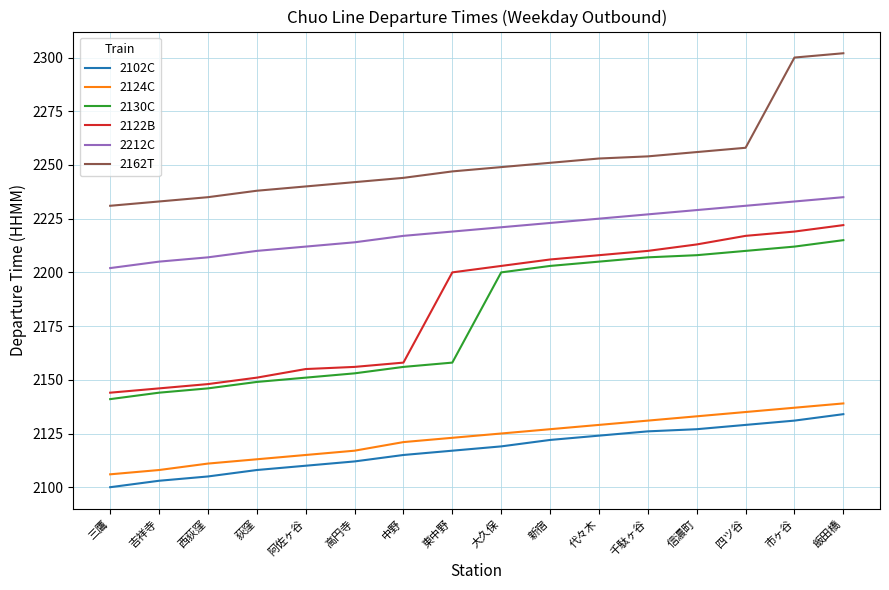

True or false: 2122B and 2124C intersect in this chart.

False